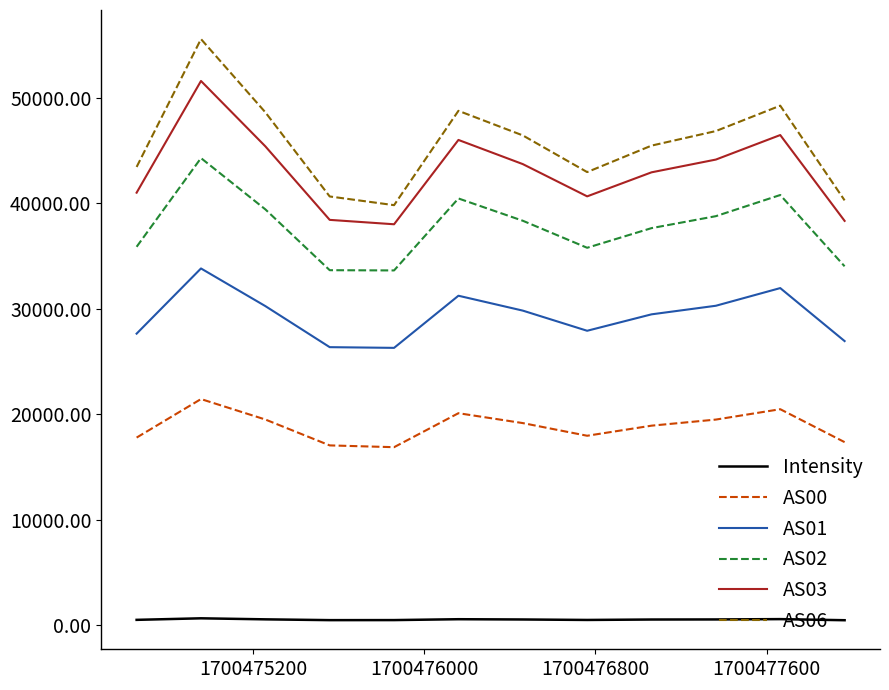

True or false: Intensity and AS06 intersect in this chart.

False